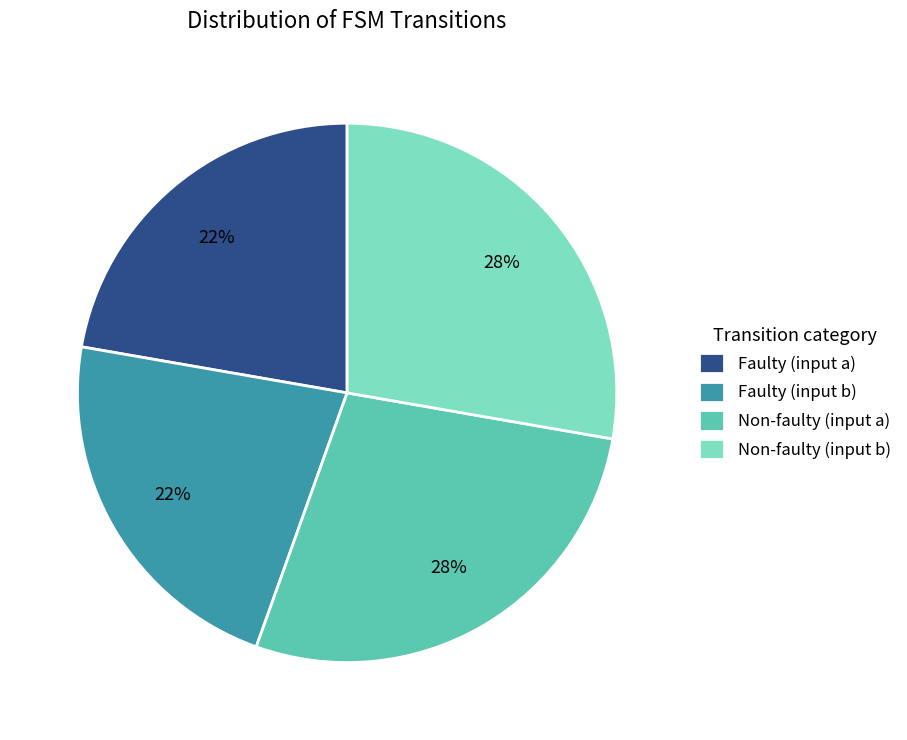

The Faulty (input b) slice represents 22% of the pie. True or false?

True